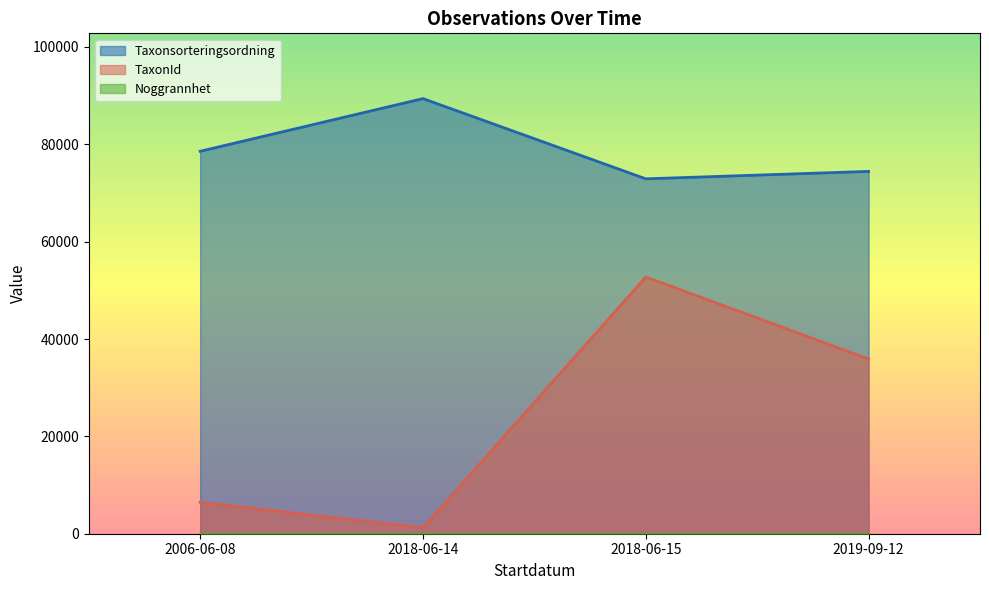

True or false: Taxonsorteringsordning and TaxonId intersect in this chart.

False